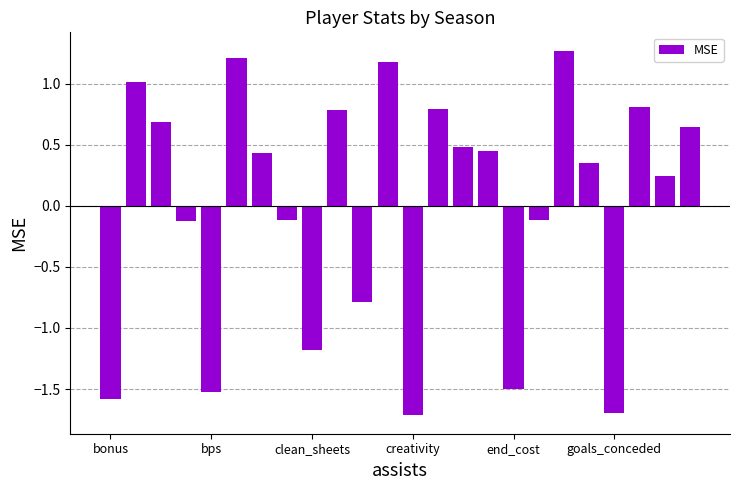

Does the chart contain stacked bars?

No